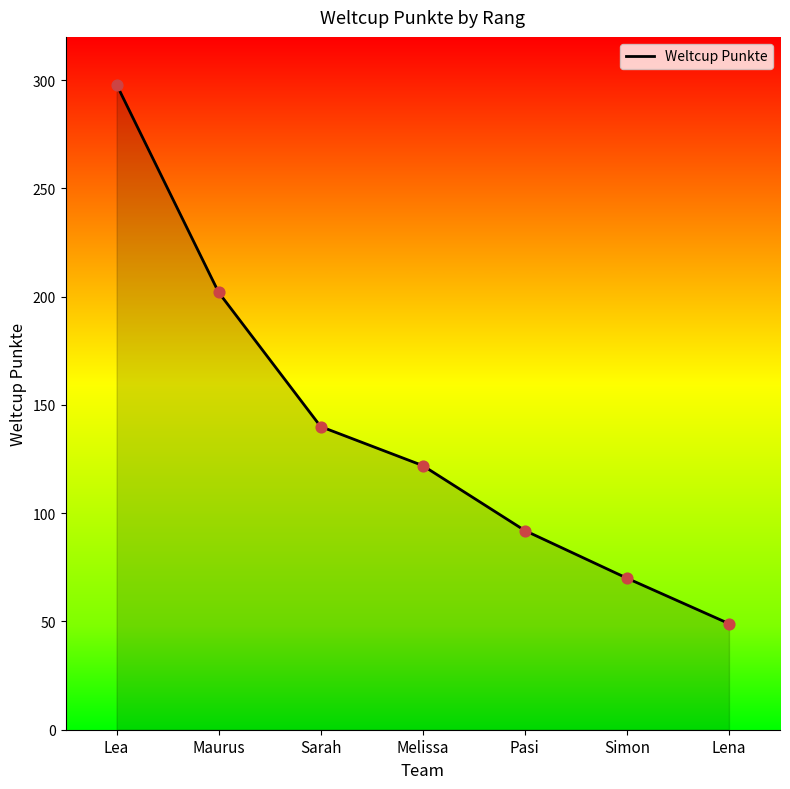

What is the change in value from Maurus to Simon?

-132